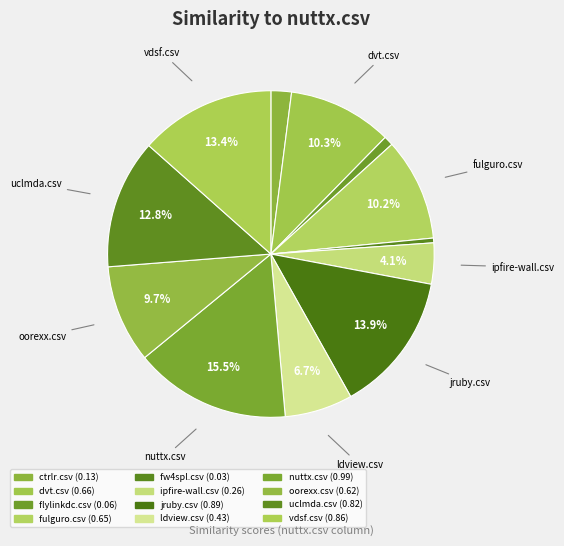

Count the number of slices in the pie.

12